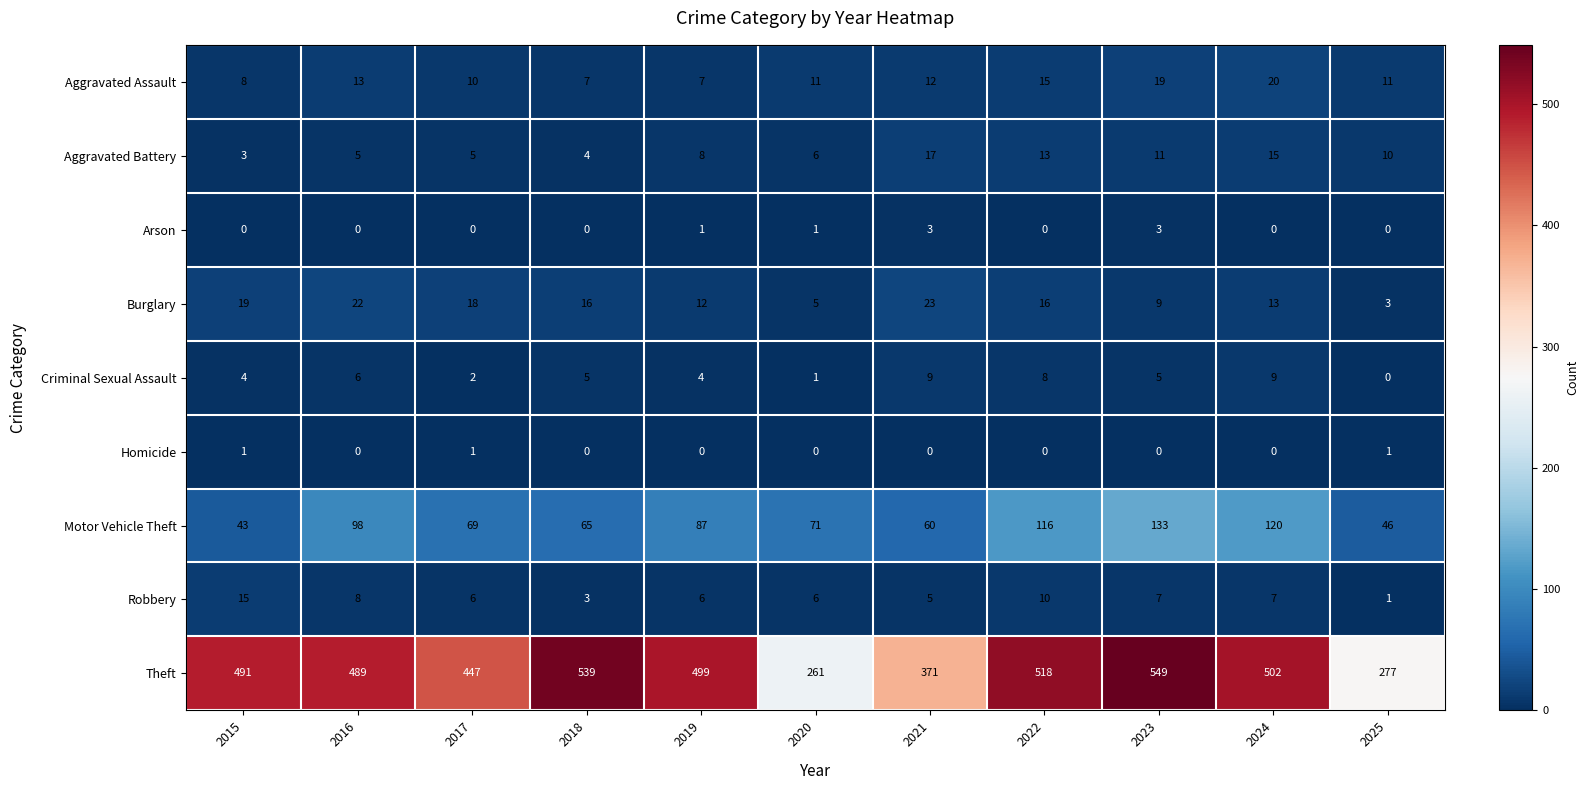

True or false: Burglary has a value of 23 at 2021.

True